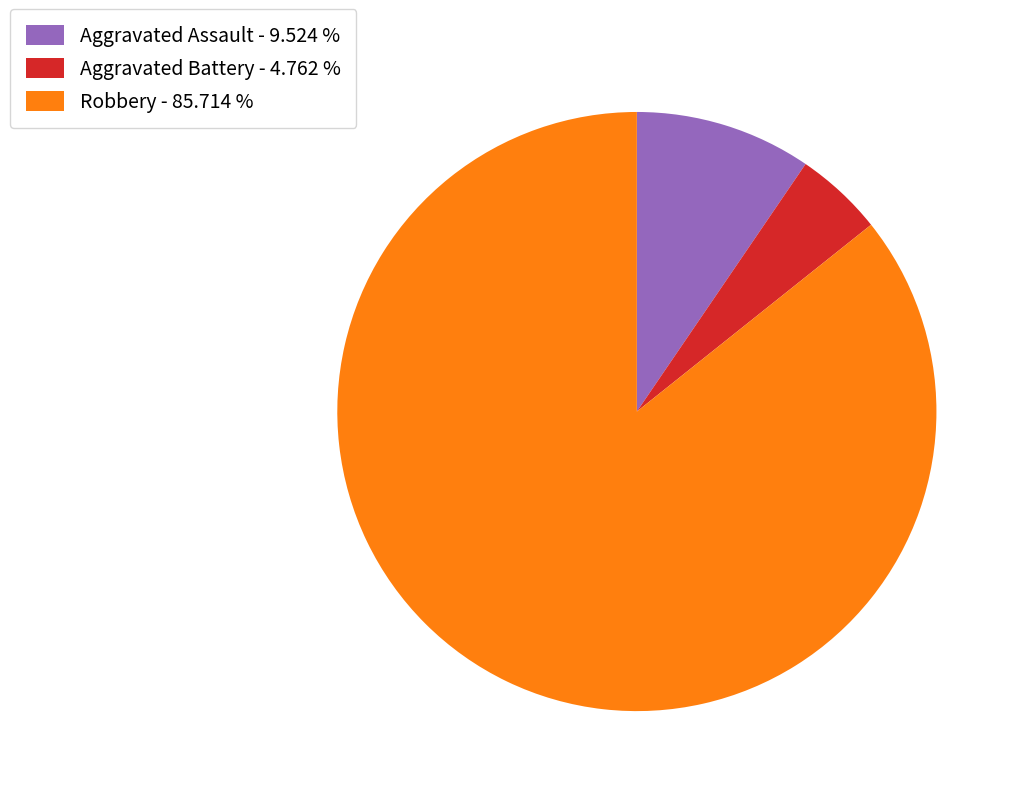

Combined, do Robbery - 85.714 % and Aggravated Assault - 9.524 % account for over 50%?

Yes